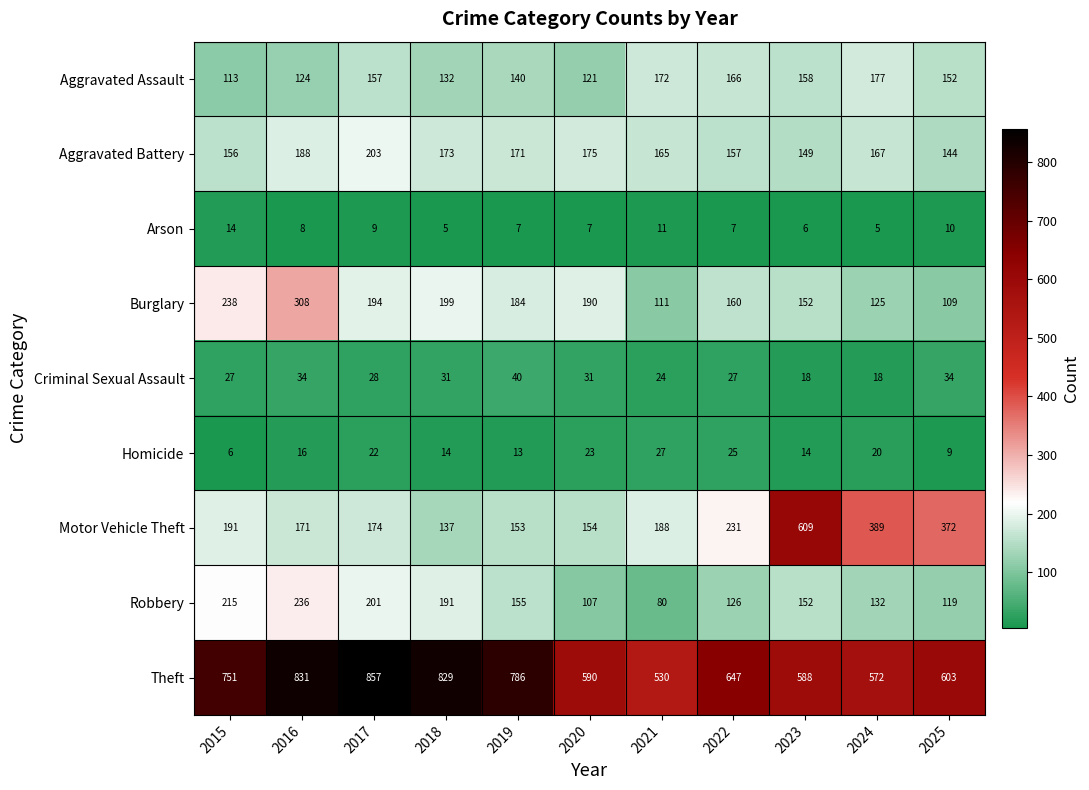

Is the value of Homicide at 2025 greater than the value of Motor Vehicle Theft at 2023?

No